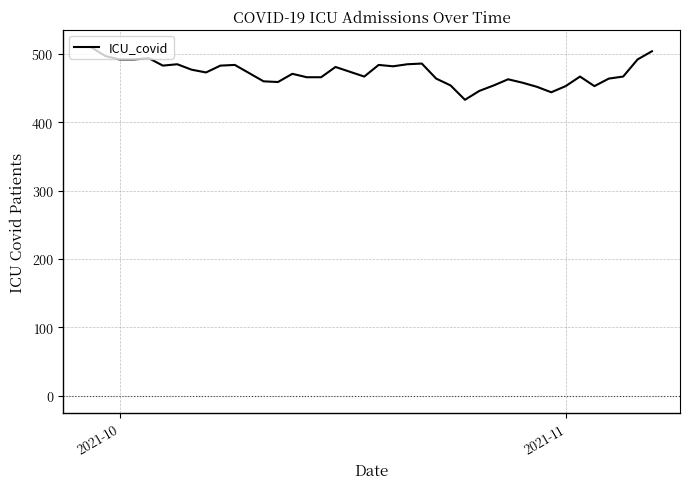

What is the minimum value shown in the chart?

433